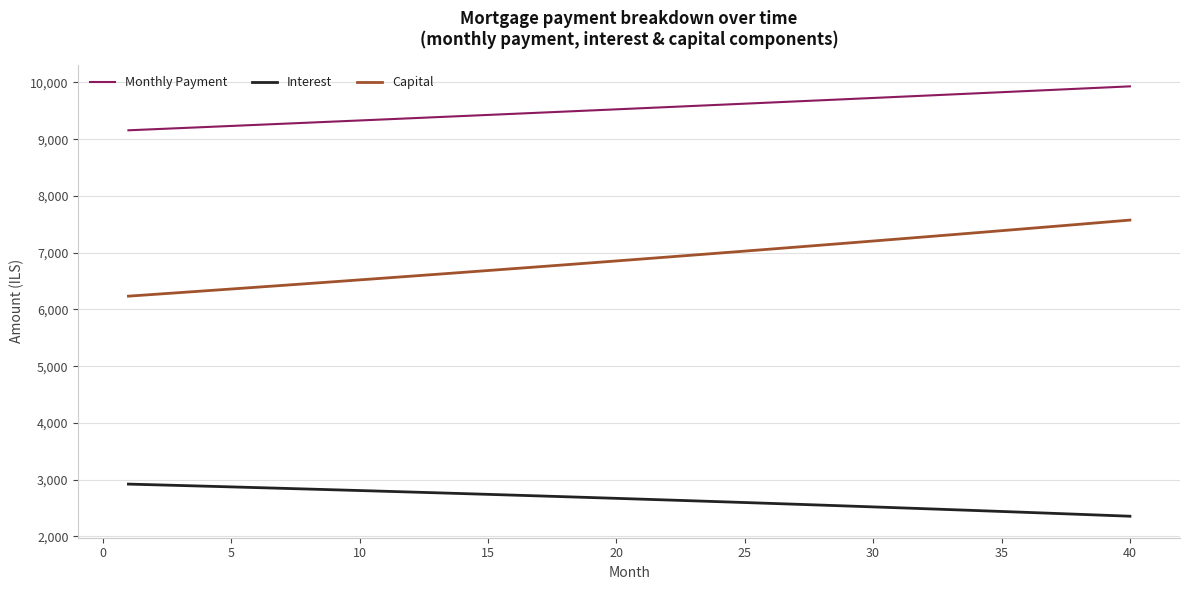

How many lines are shown in the chart?

3